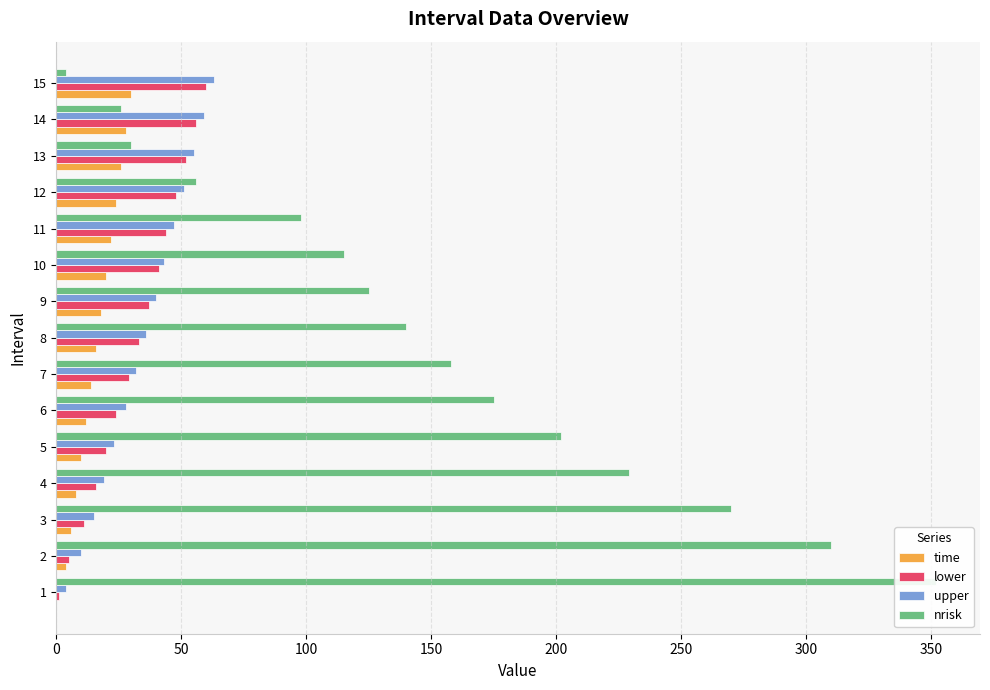

Read the time value at 350, to the nearest 5.

15